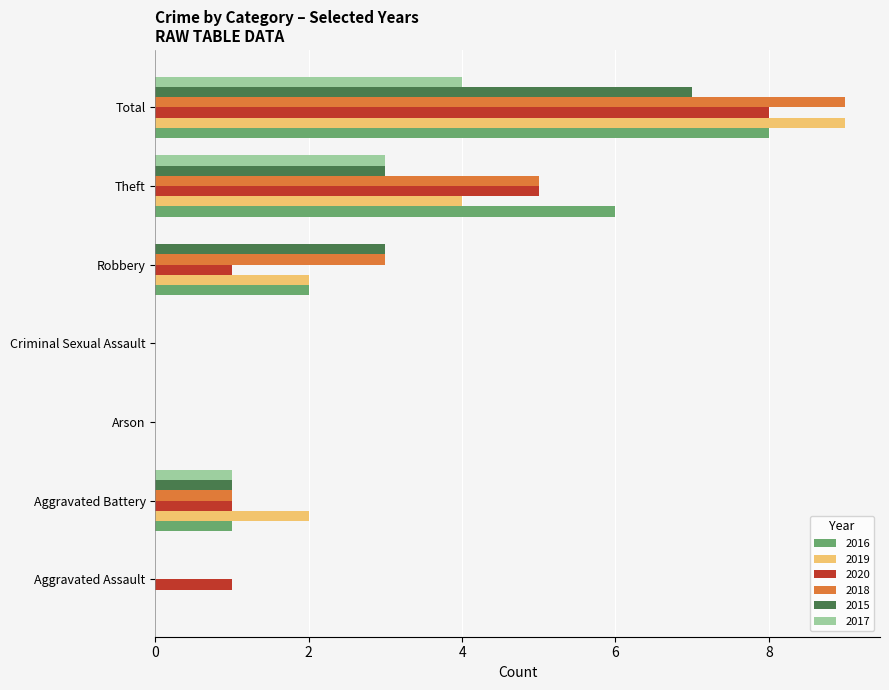

Which series changed the most between Theft and Total?

2019